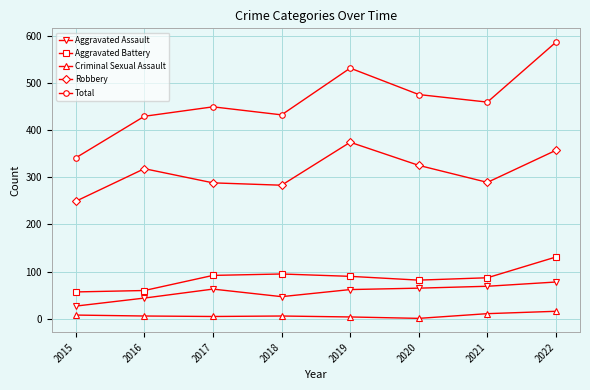

How many values in the Criminal Sexual Assault series are below 6?

3